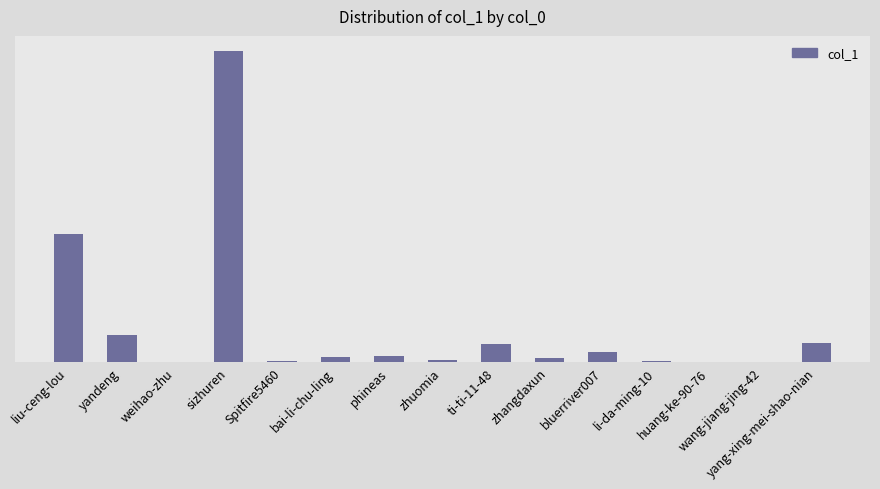

What is the difference between the maximum and minimum values?

738866